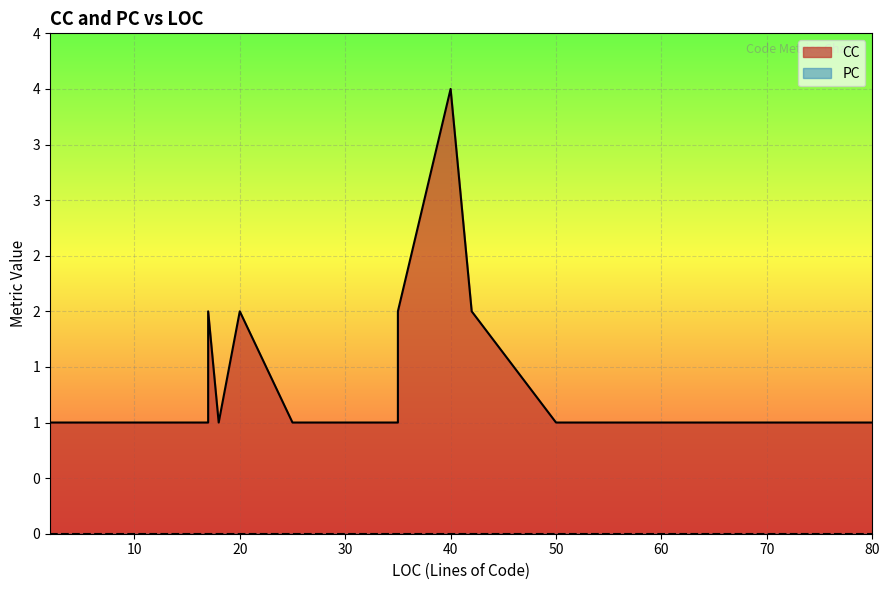

True or false: PC and CC intersect in this chart.

False